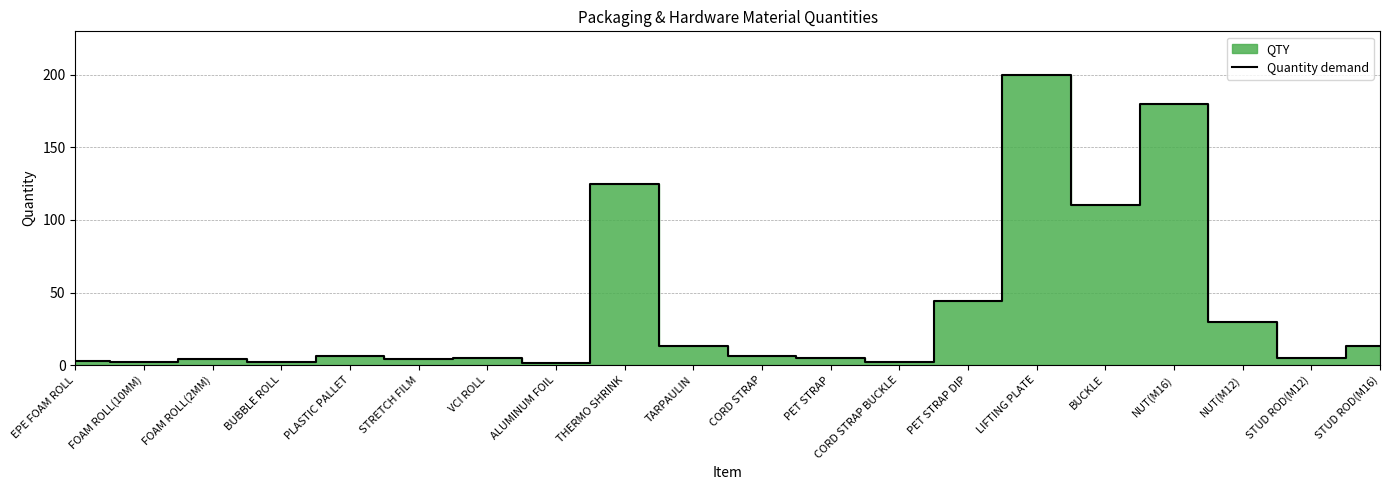

How many data points does each series have?

20